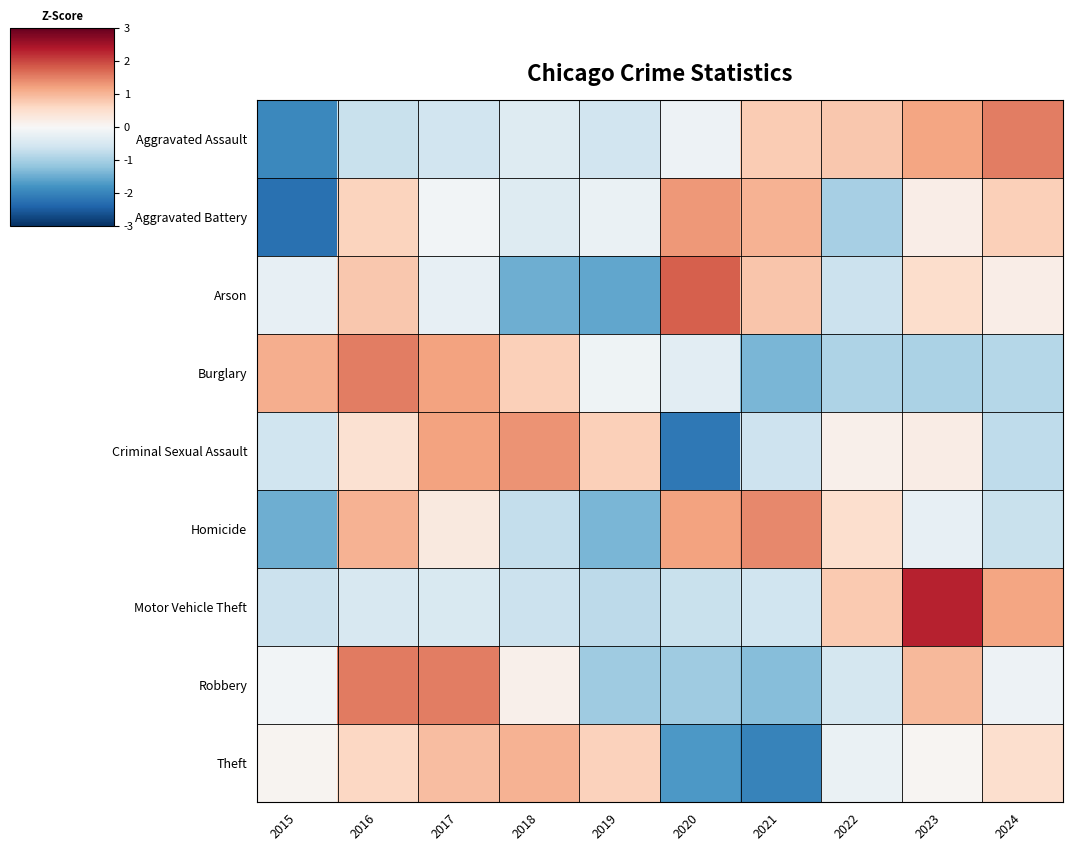

What is the difference between the highest and lowest values at 2019?

2.3